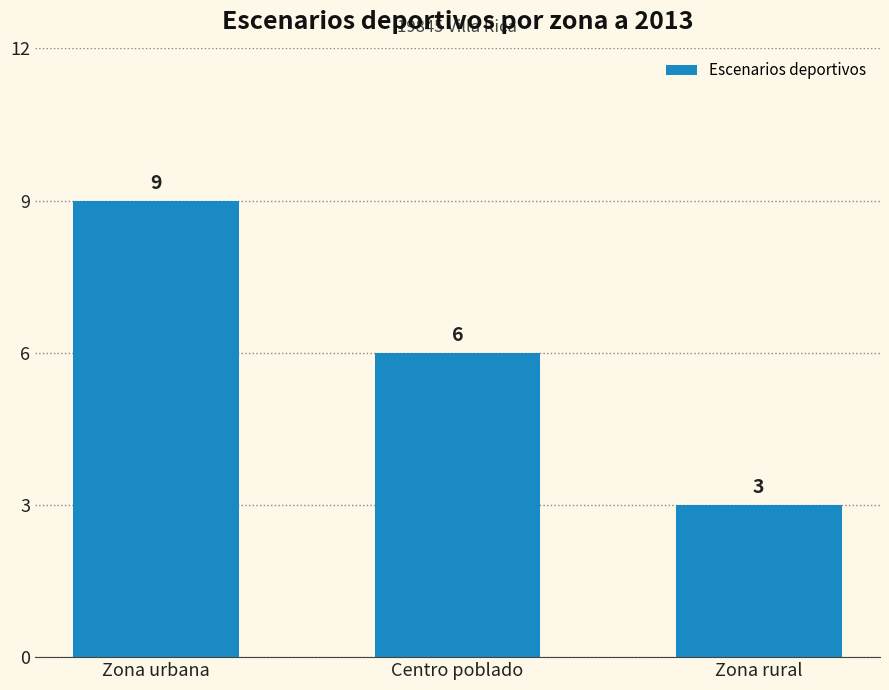

What is the average value?

6